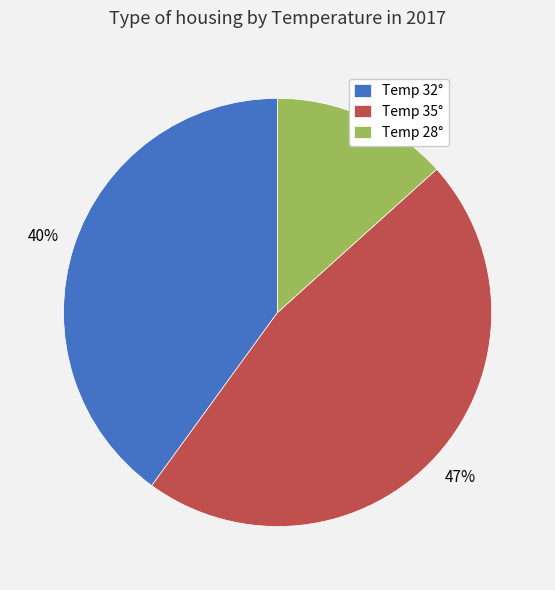

Which has a higher value, Temp 32° or Temp 35°?

Temp 35°